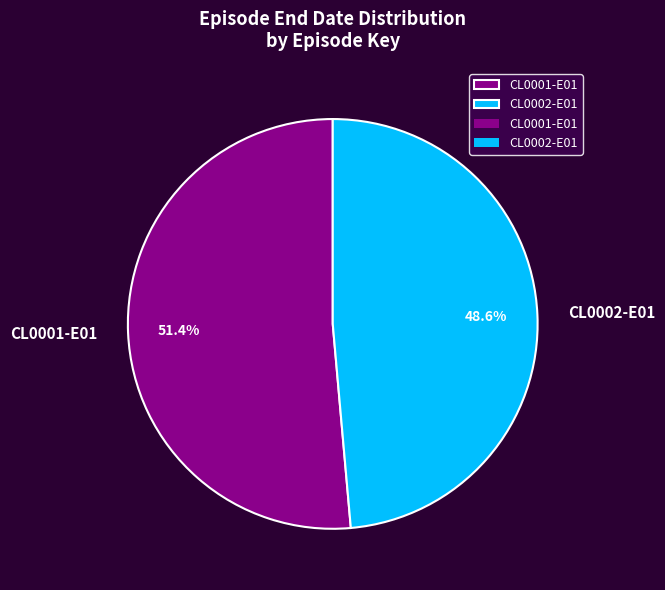

The CL0001-E01 slice represents 51% of the pie. True or false?

True